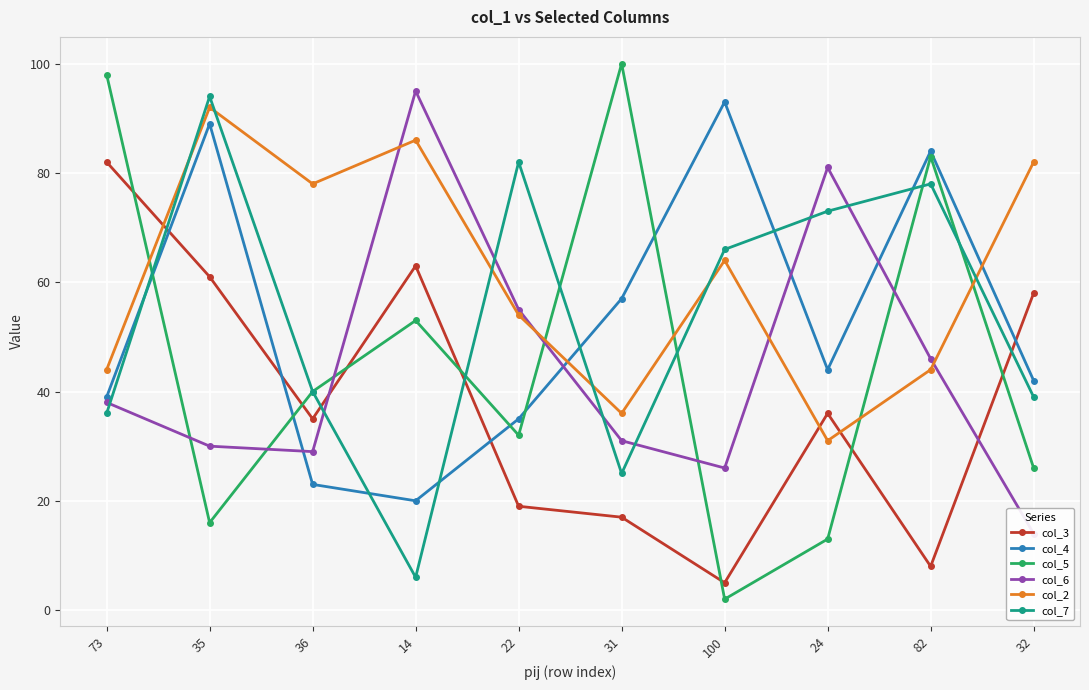

What position from the right is 73?

10